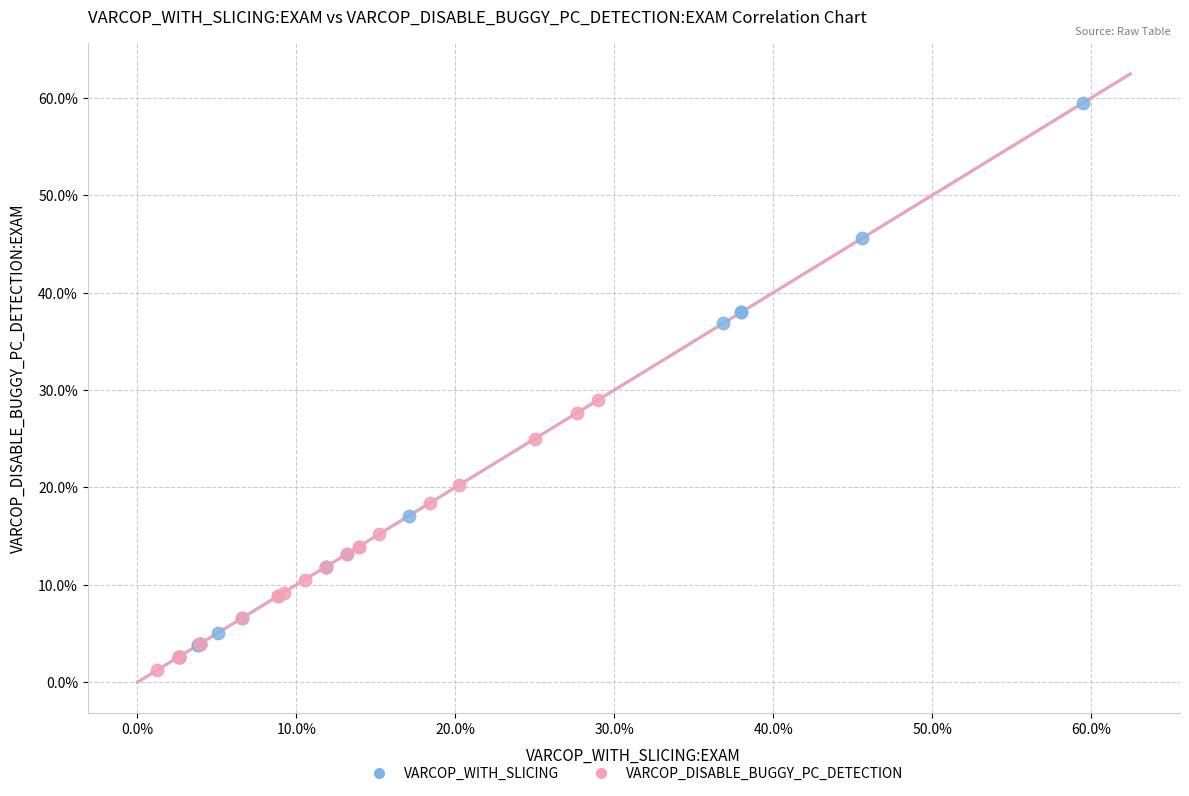

Which series has the largest Y range (max minus min)?

VARCOP_WITH_SLICING